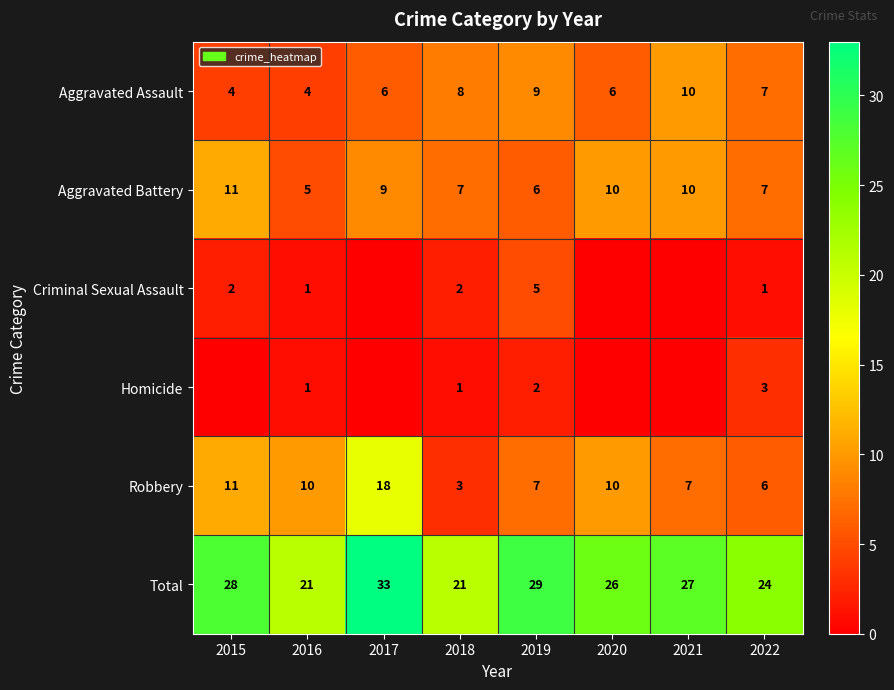

What is the spread (max minus min) of values at 2017?

33